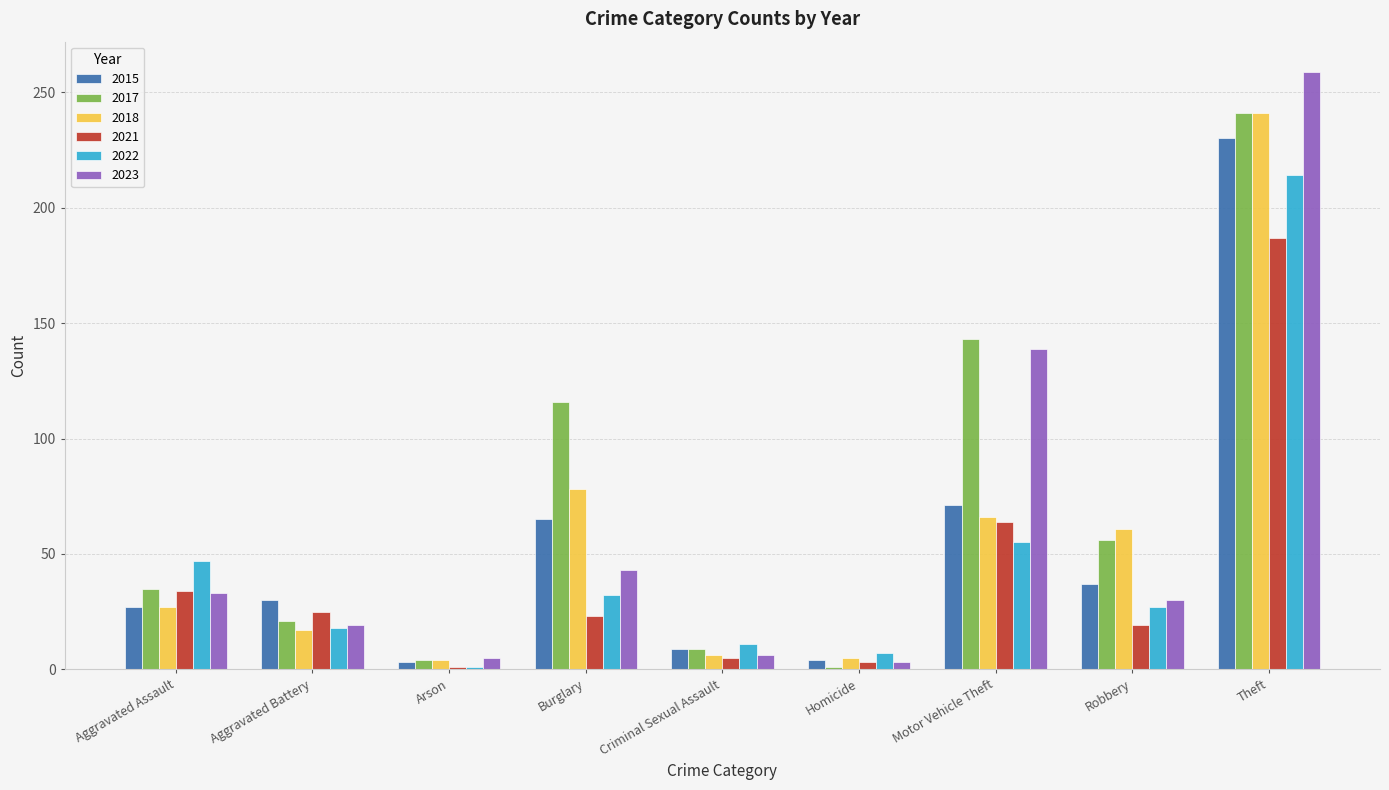

What value does the 2022 series have at Aggravated Assault?

47